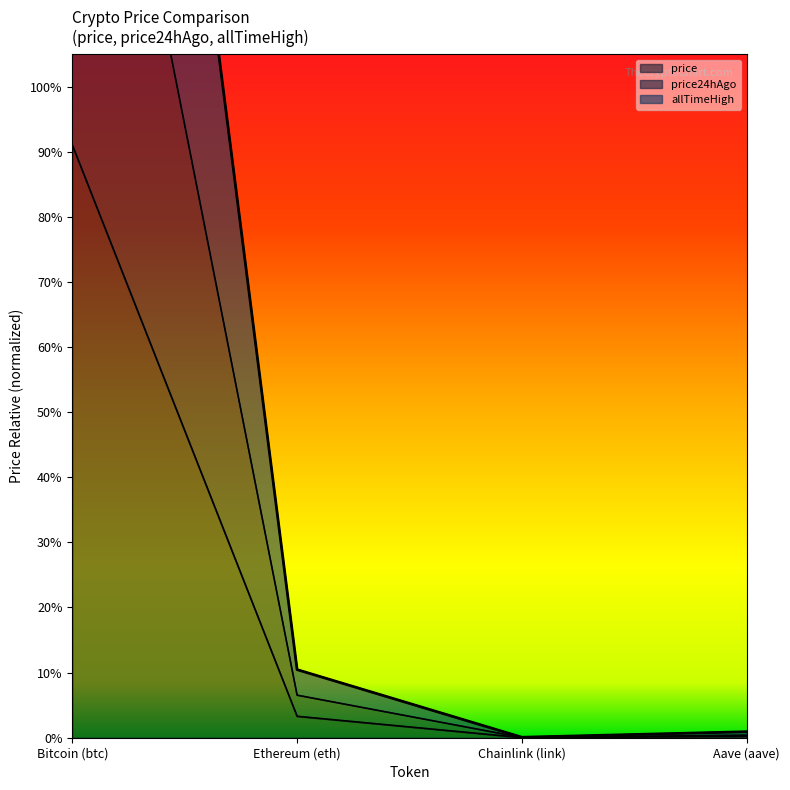

Which category has the highest value across all series?

Bitcoin (btc)